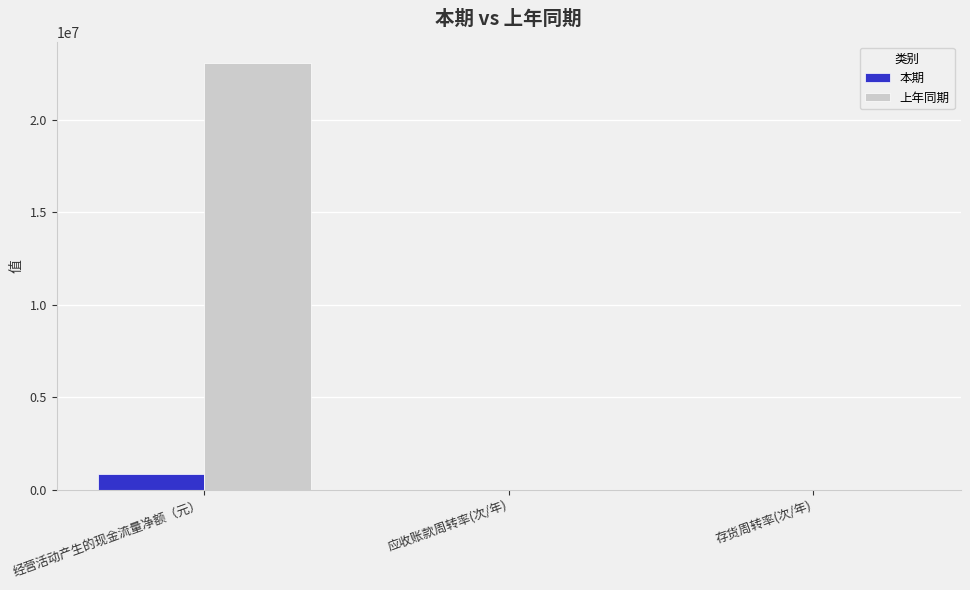

Which series has the largest range (max minus min)?

上年同期